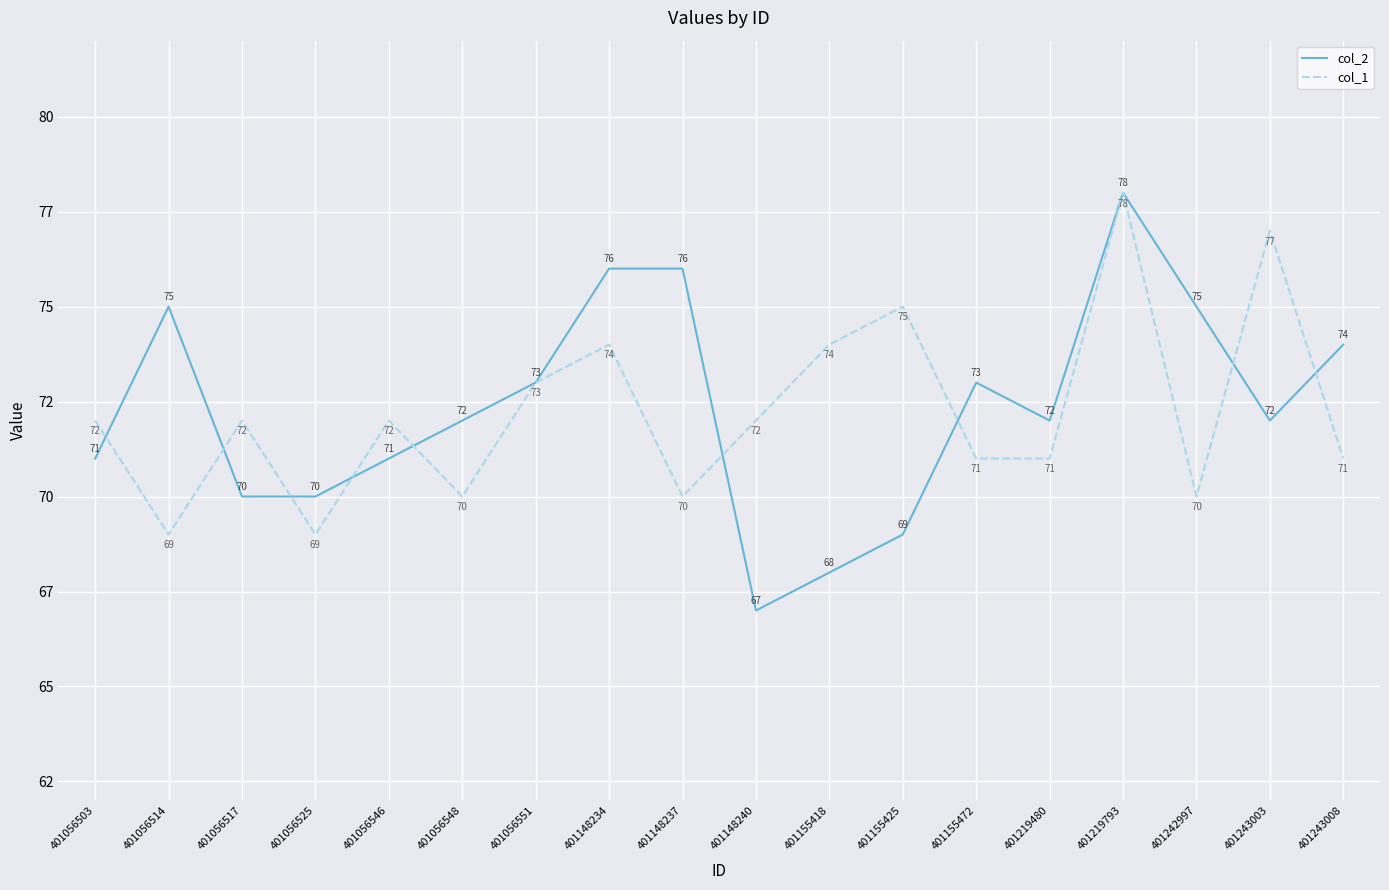

Rank the series by their maximum value, from highest to lowest.

col_2, col_1